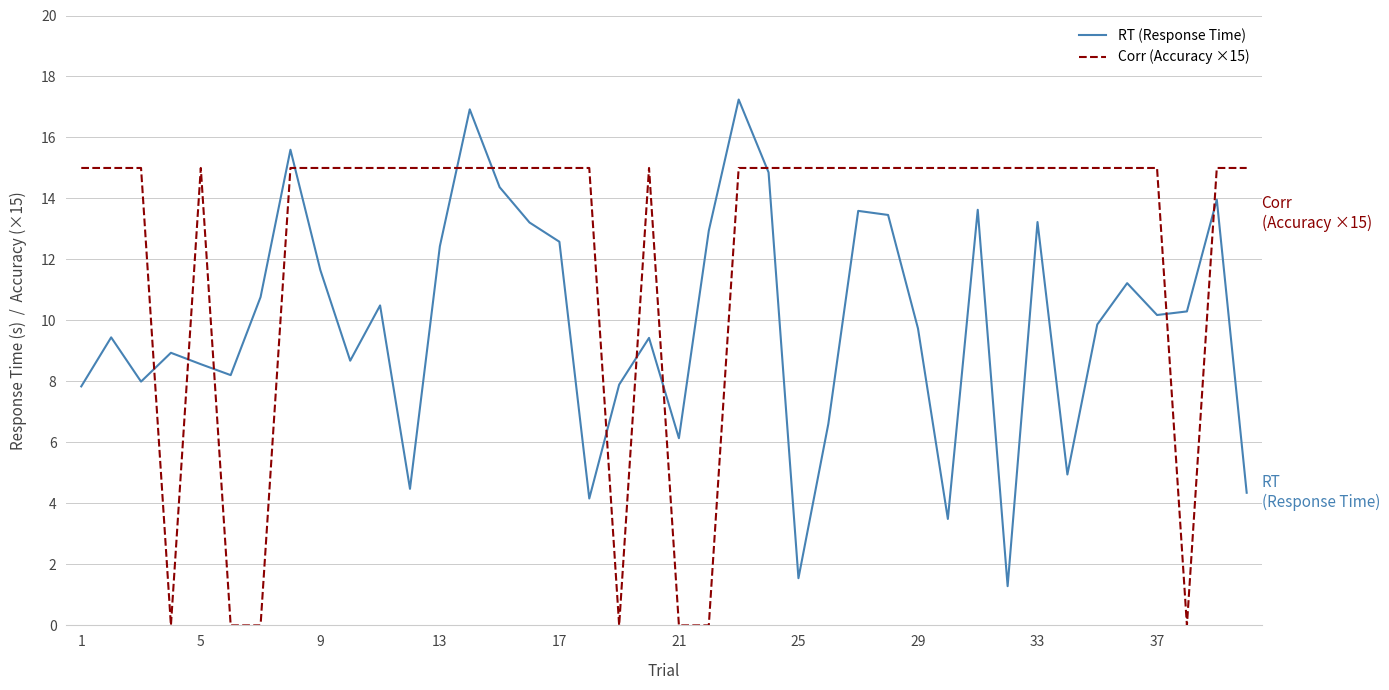

Which series has the widest spread of values?

RT (Response Time)